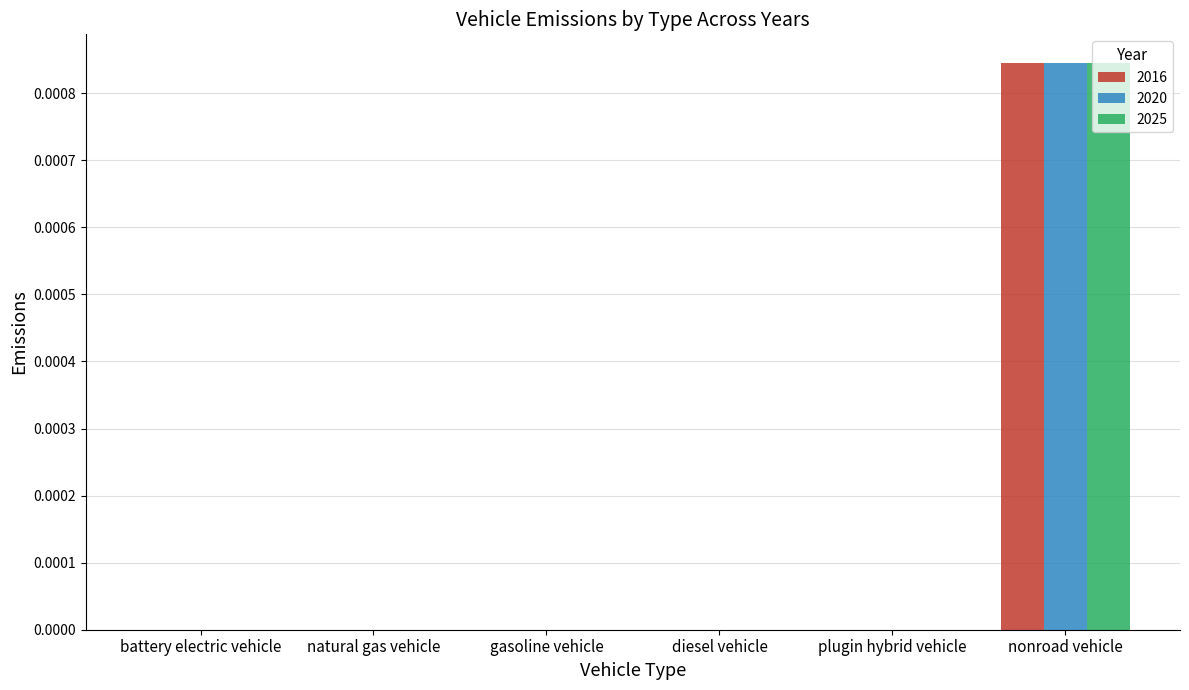

What are all the series names shown in the legend?

2016, 2020, 2025